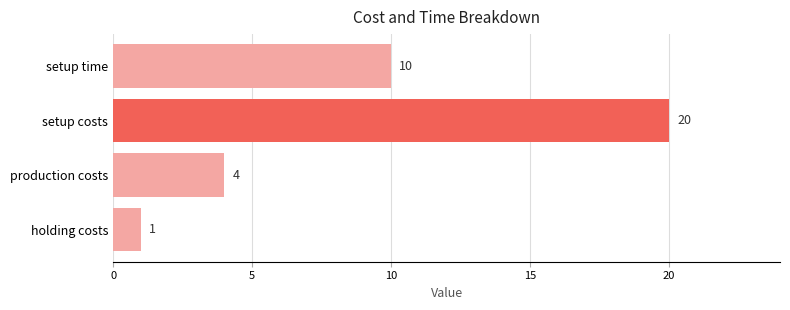

Count the values in the range 4 to 20.

3